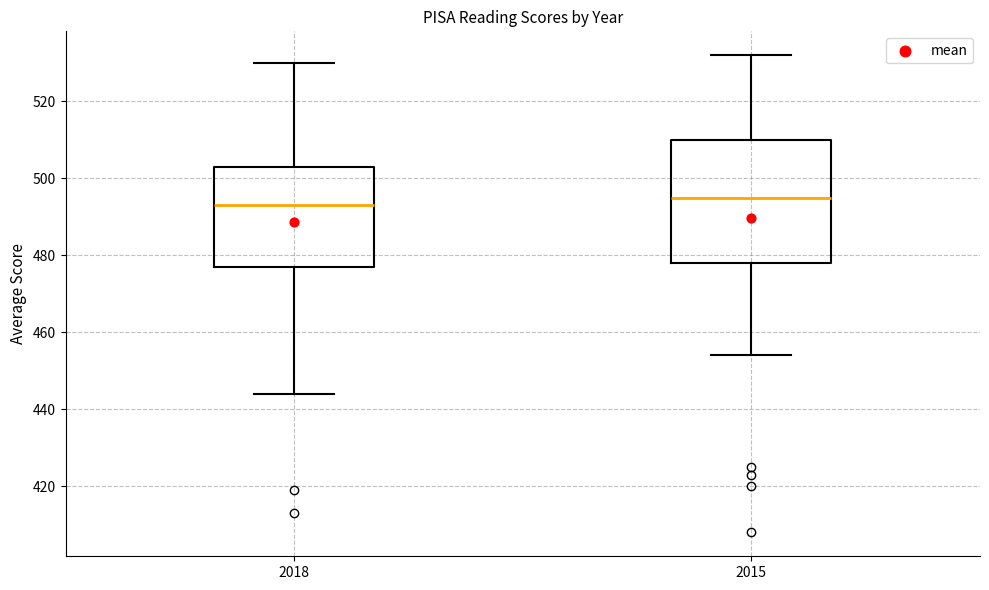

Which box has the highest median line?

2015